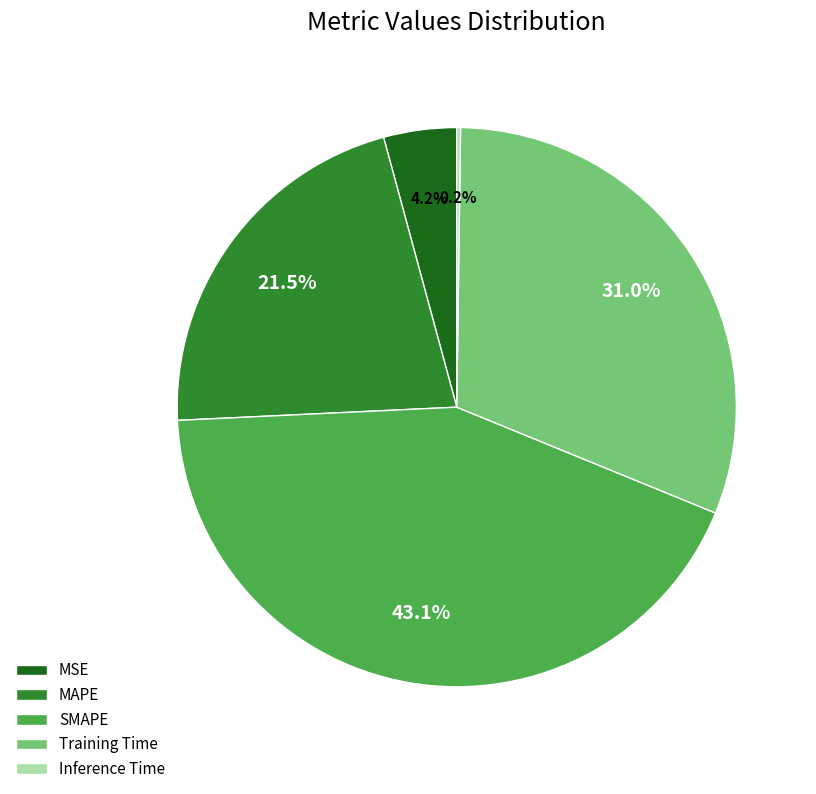

To the nearest percent, what is the difference between the Training Time and MSE slice percentages?

27%